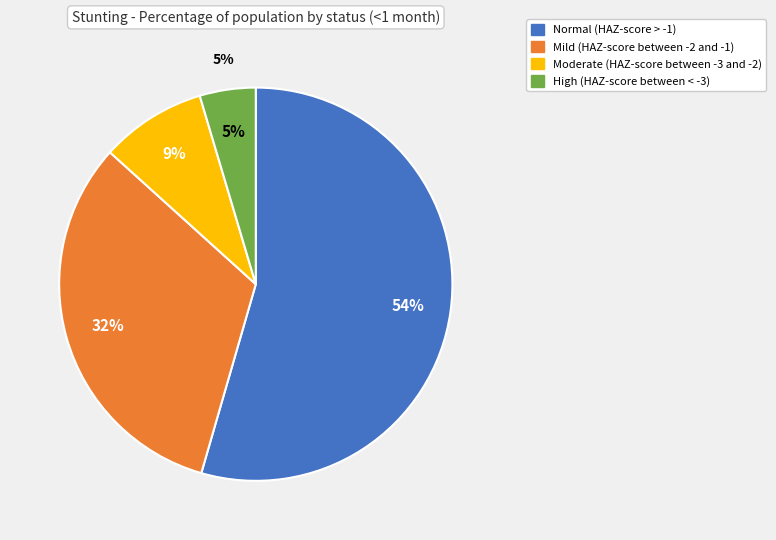

What is the total percentage of Normal (HAZ-score > -1) and Moderate (HAZ-score between -3 and -2)?

63.2%